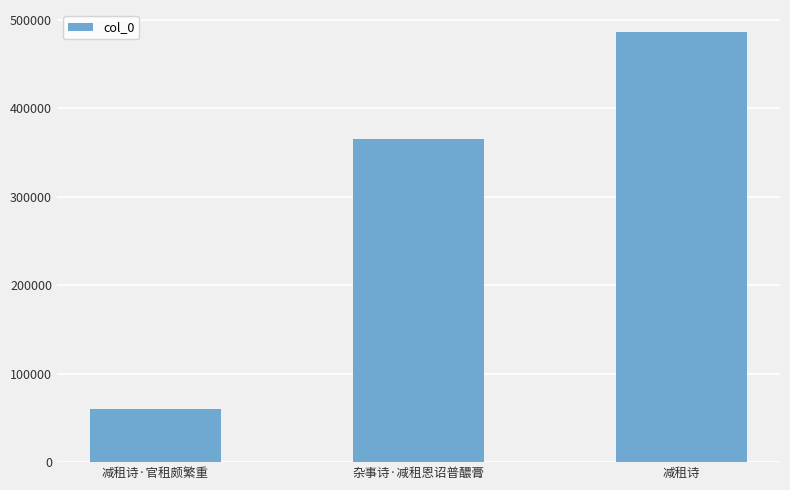

Reading right to left, extract all data points from this chart.

486707	364994	59952